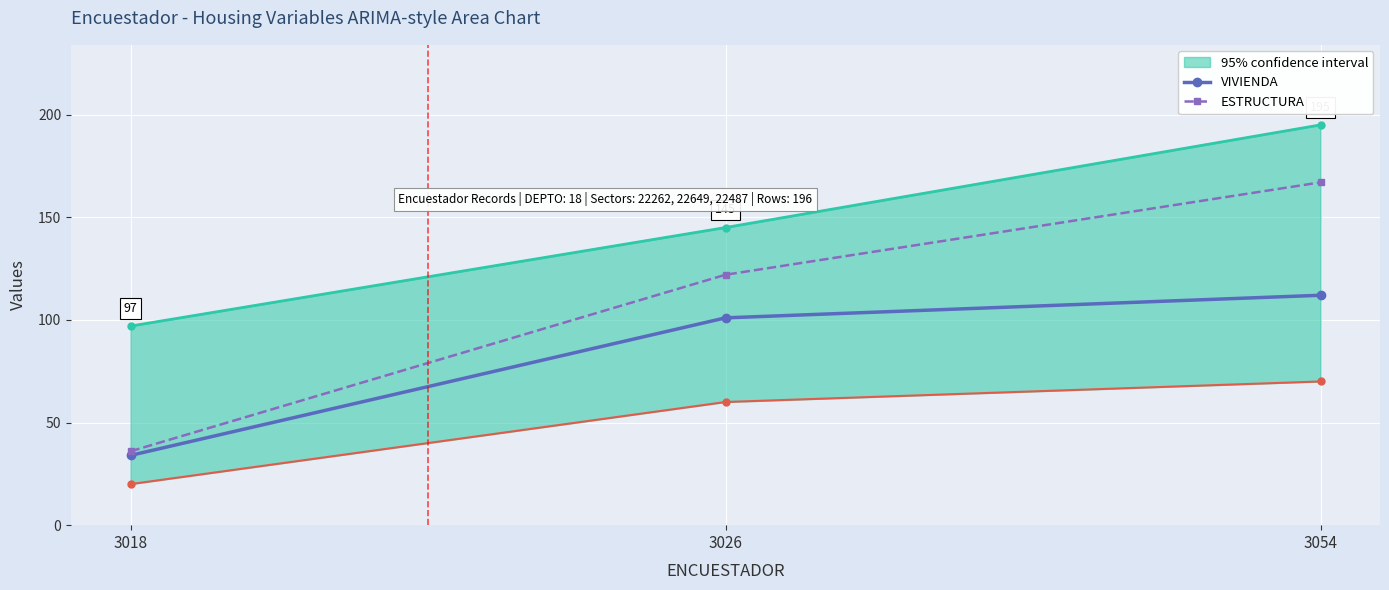

Reading left to right, list all the values displayed in this chart.

VIVIENDA: 3018=34	3026=101	3054=112
ESTRUCTURA: 3018=36	3026=122	3054=167